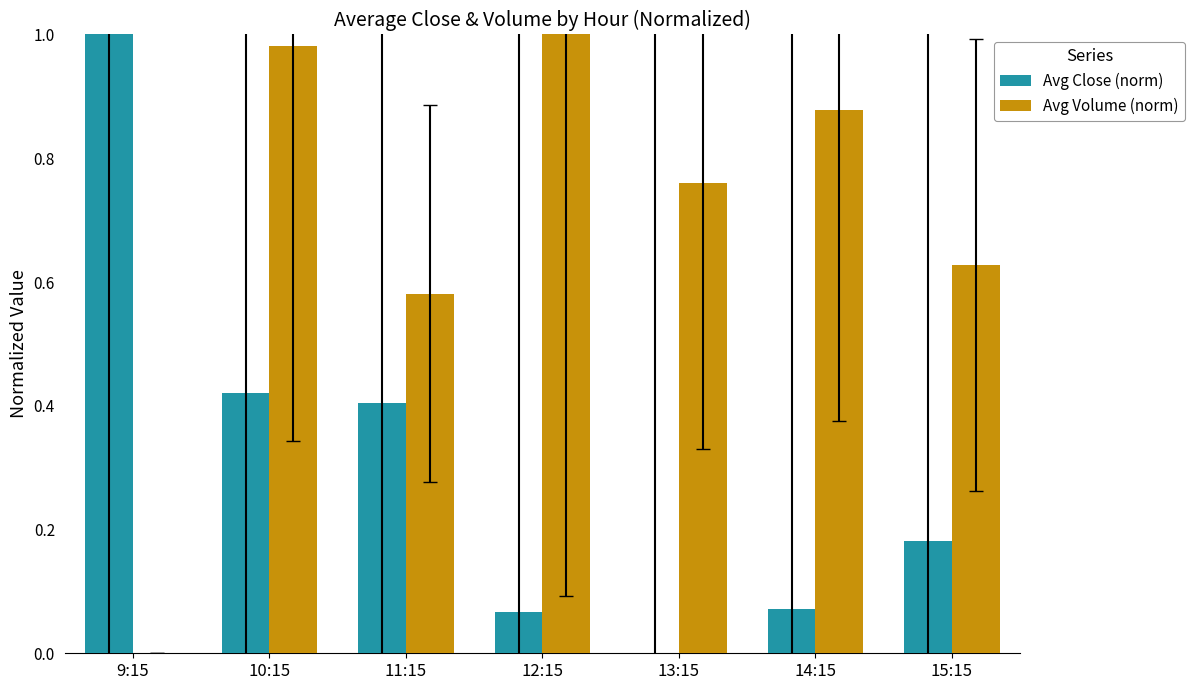

What is the sum of all Avg Volume (norm) values?

4.8